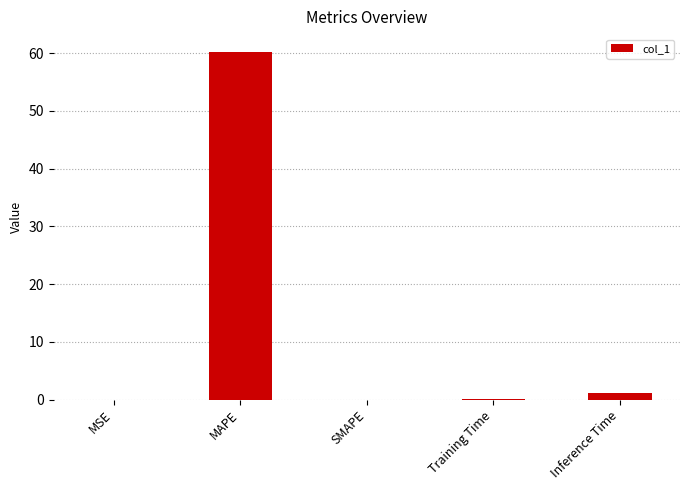

The chart shows a value of 0.0 at MSE. True or false?

True